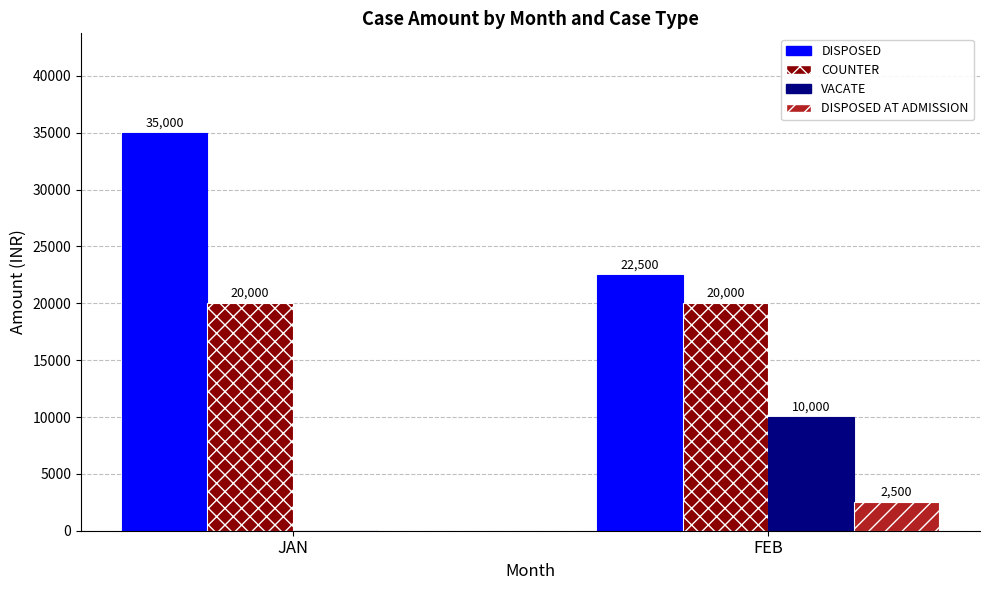

Is the value of DISPOSED at JAN greater than the value of COUNTER at JAN?

Yes